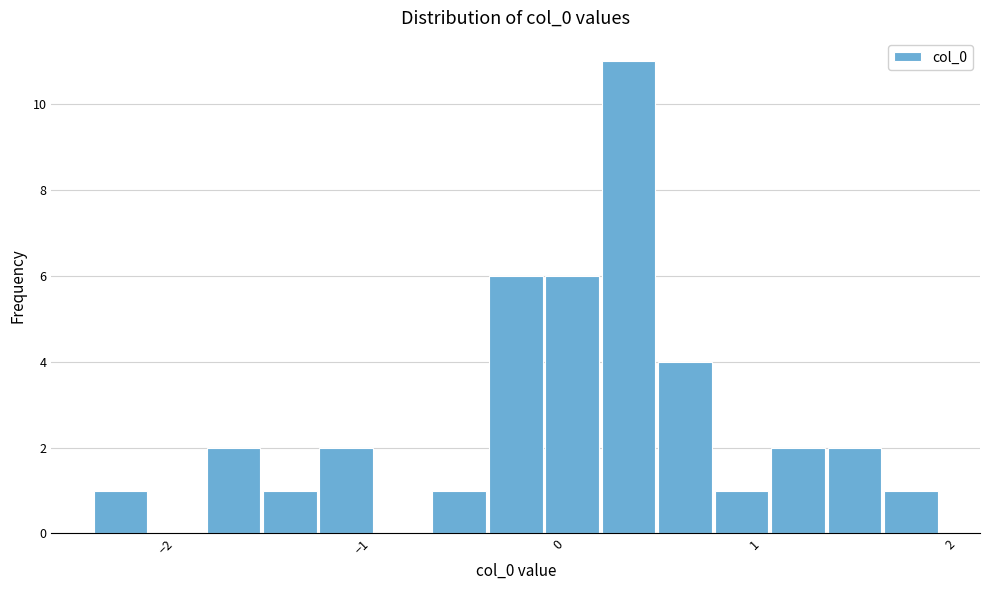

Around what value on the x-axis is the tallest bar? Give the approximate position of its centre, as read against the axis.

0.4